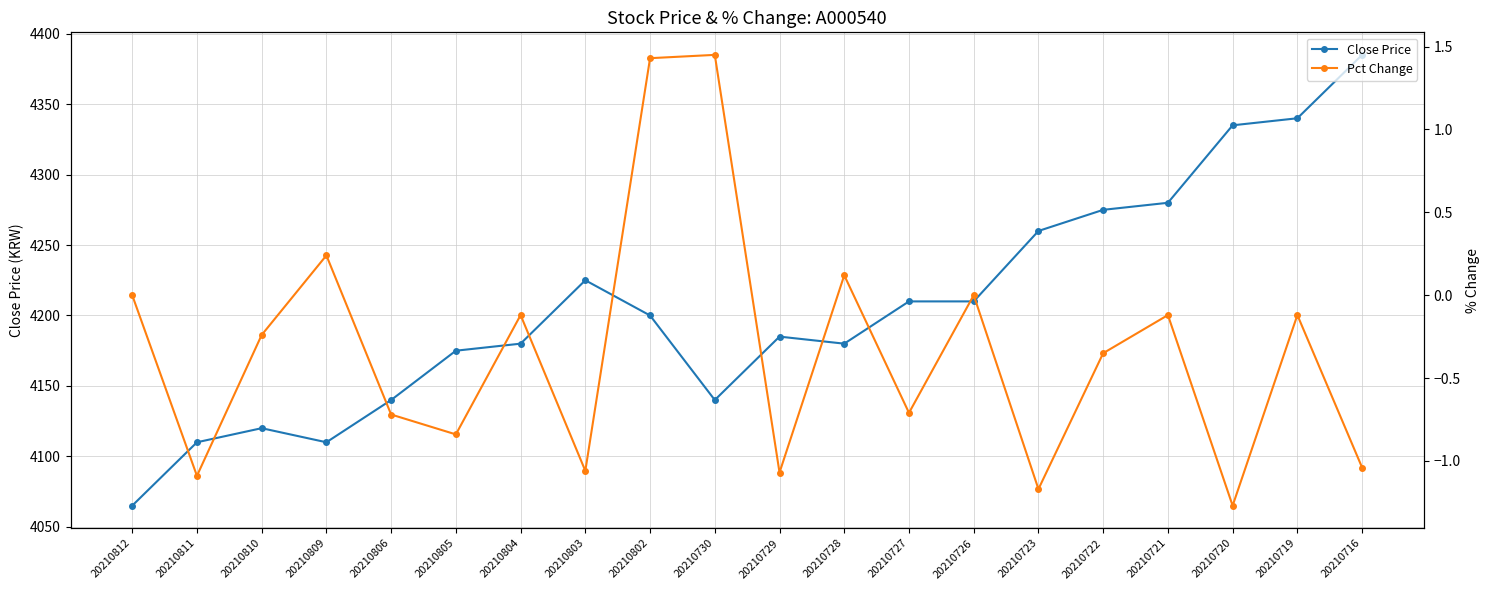

Reading right to left, extract all data points from this chart.

Close Price: 20210716=4385.0	20210719=4340.0	20210720=4335.0	20210721=4280.0	20210722=4275.0	20210723=4260.0	20210726=4210.0	20210727=4210.0	20210728=4180.0	20210729=4185.0	20210730=4140.0	20210802=4200.0	20210803=4225.0	20210804=4180.0	20210805=4175.0	20210806=4140.0	20210809=4110.0	20210810=4120.0	20210811=4110.0	20210812=4065.0
Pct Change: 20210716=-1.0	20210719=-0.1	20210720=-1.3	20210721=-0.1	20210722=-0.3	20210723=-1.2	20210726=0.0	20210727=-0.7	20210728=0.1	20210729=-1.1	20210730=1.4	20210802=1.4	20210803=-1.1	20210804=-0.1	20210805=-0.8	20210806=-0.7	20210809=0.2	20210810=-0.2	20210811=-1.1	20210812=0.0